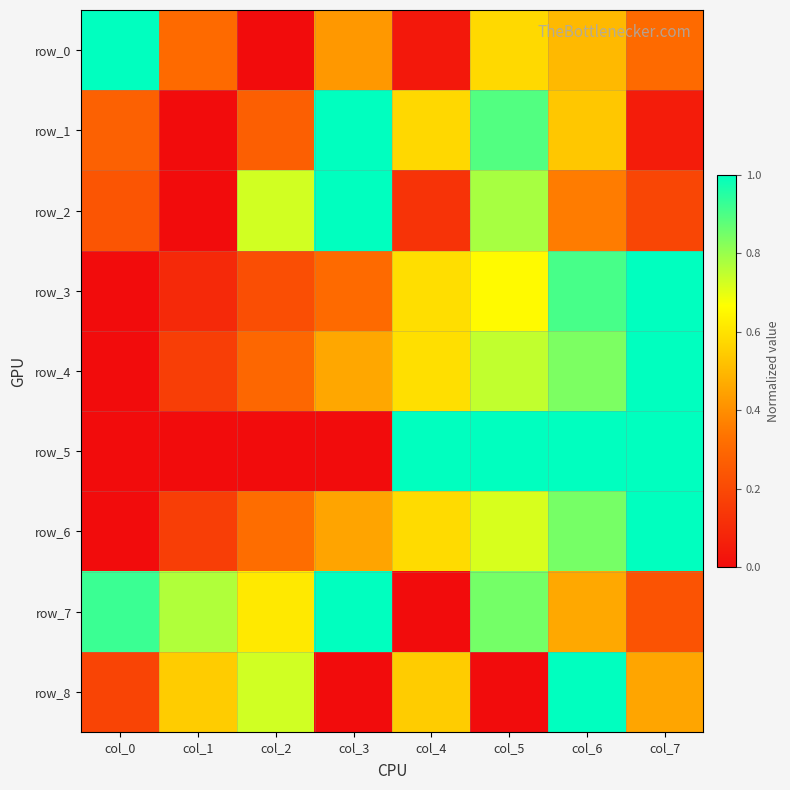

What is the total value across all series at col_1?

2.0